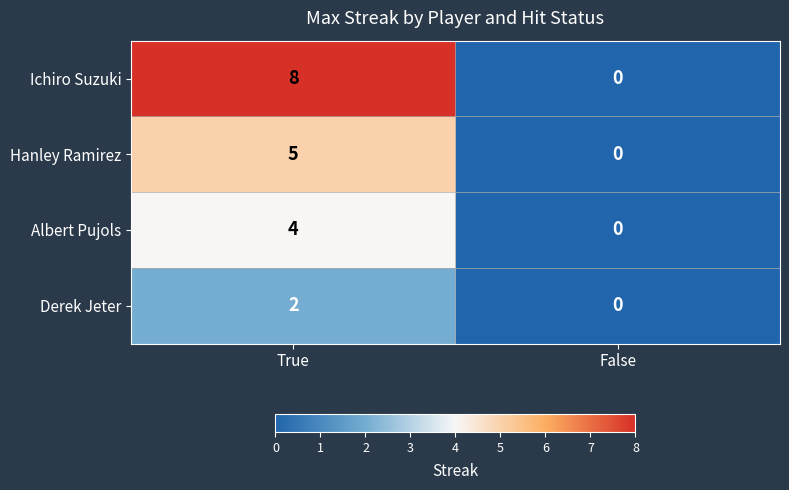

At which label does Hanley Ramirez reach its minimum?

False